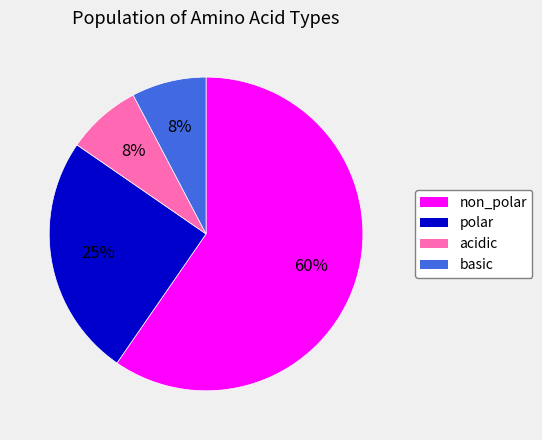

Which category has the biggest portion of the pie?

non_polar